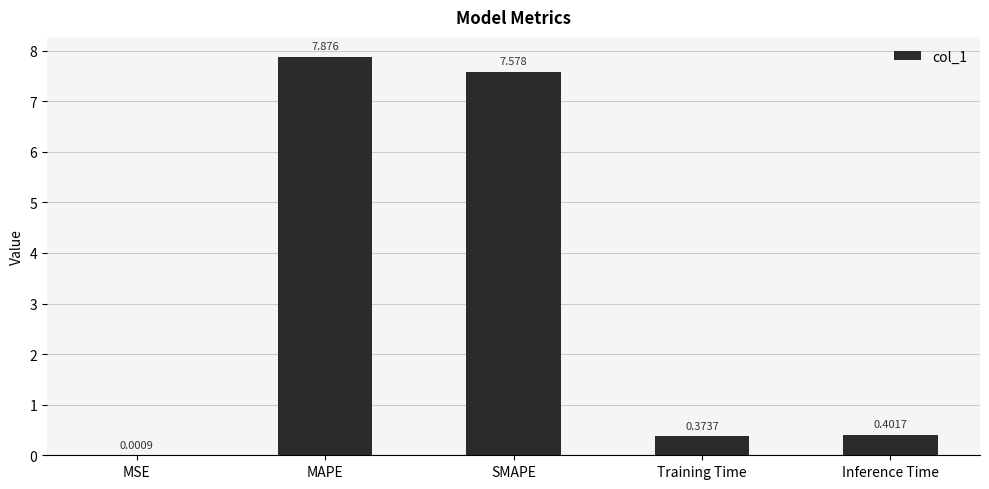

At which label is the value closest to 3?

Inference Time